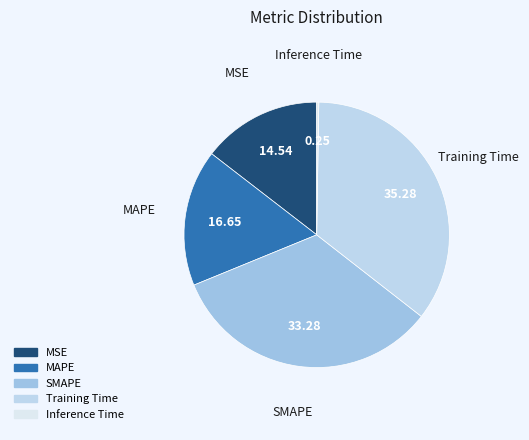

Between MAPE and MSE, which is larger?

MAPE